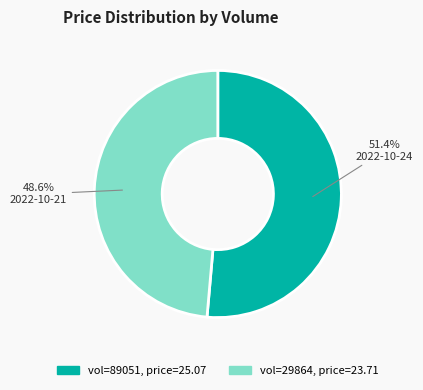

To the nearest percent, what is the difference between the largest and smallest slice percentages?

3%